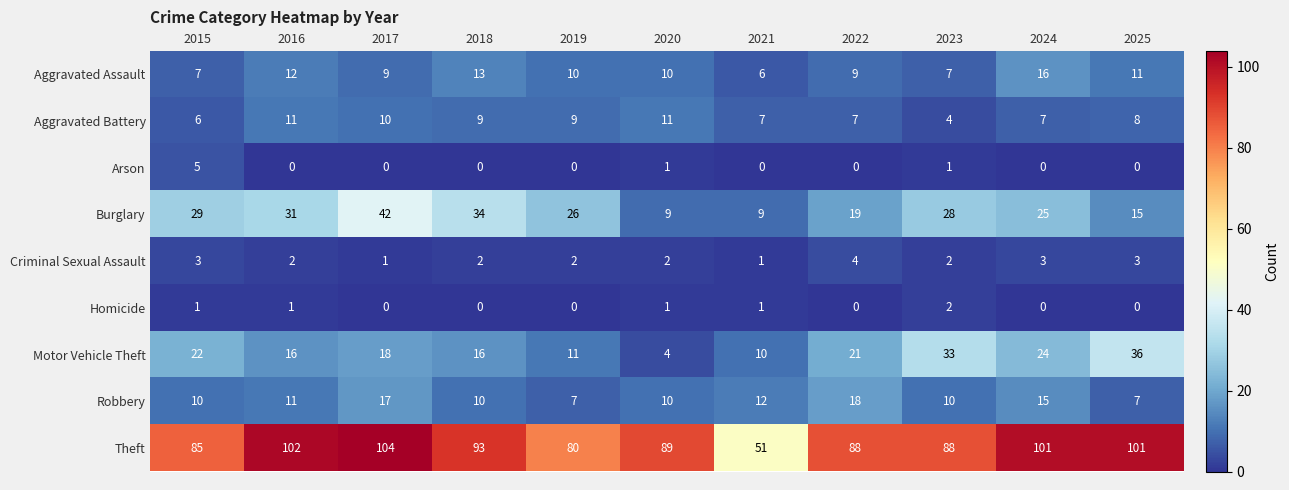

What value does the Motor Vehicle Theft series have at 2025, to the nearest 5?

35